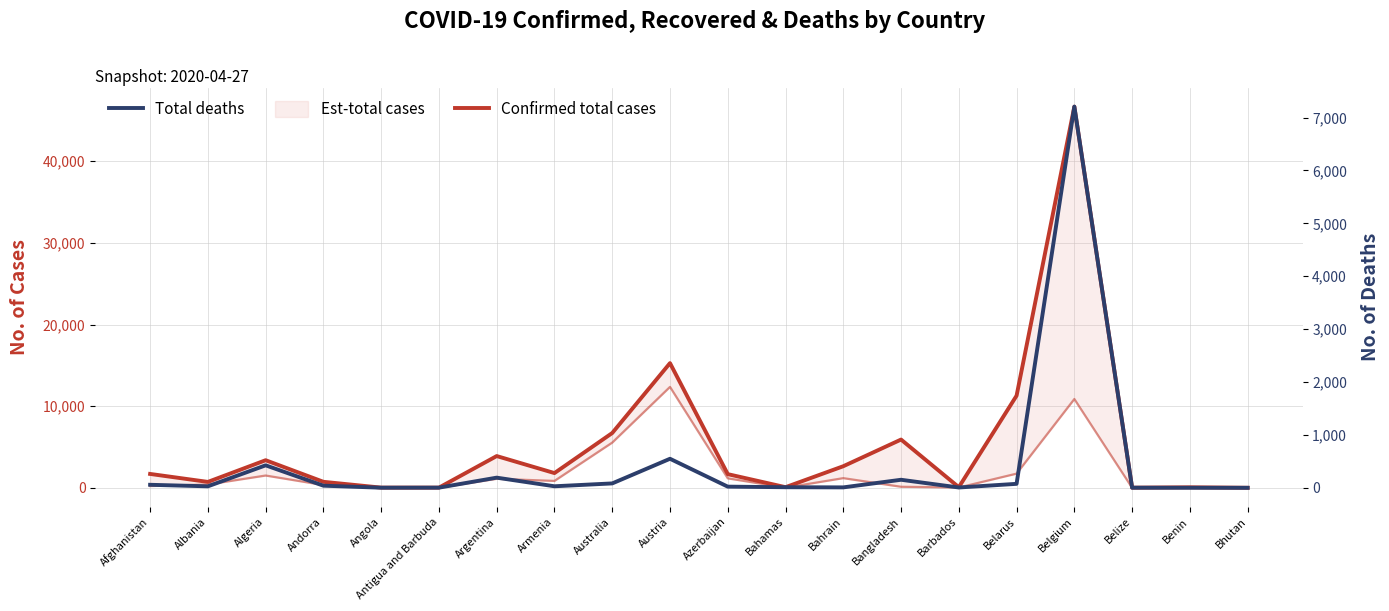

What is the value of the Total deaths point at the 18th from the left?

2